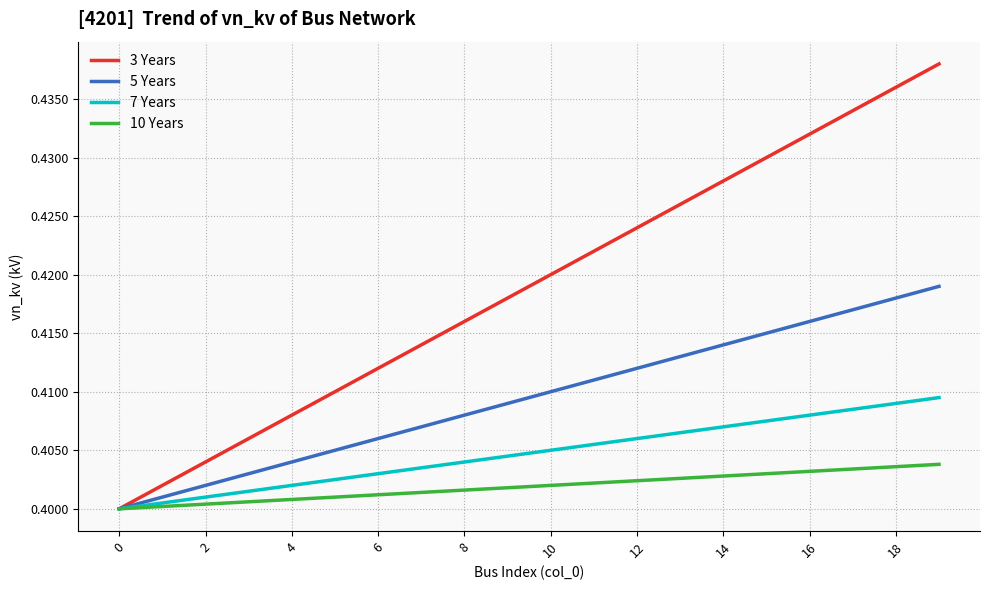

Which series has the largest range (max minus min)?

3 Years